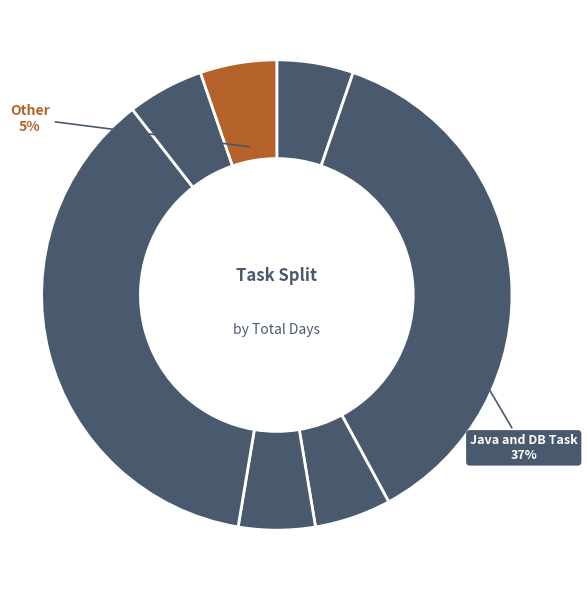

To the nearest percent, what is the difference between the largest and smallest slice percentages?

32%